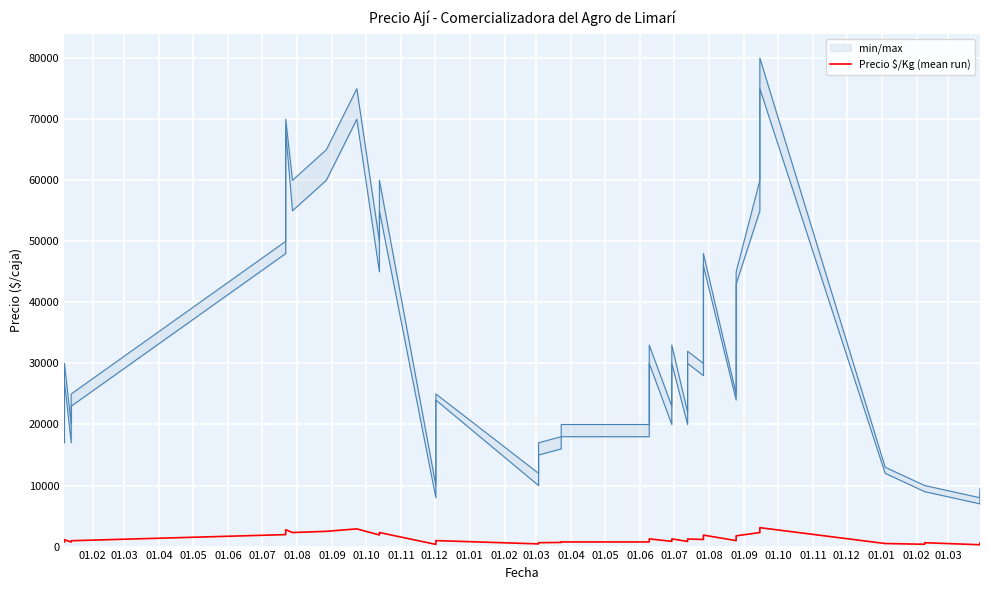

What is the label of the 21st point from the right?

01.09